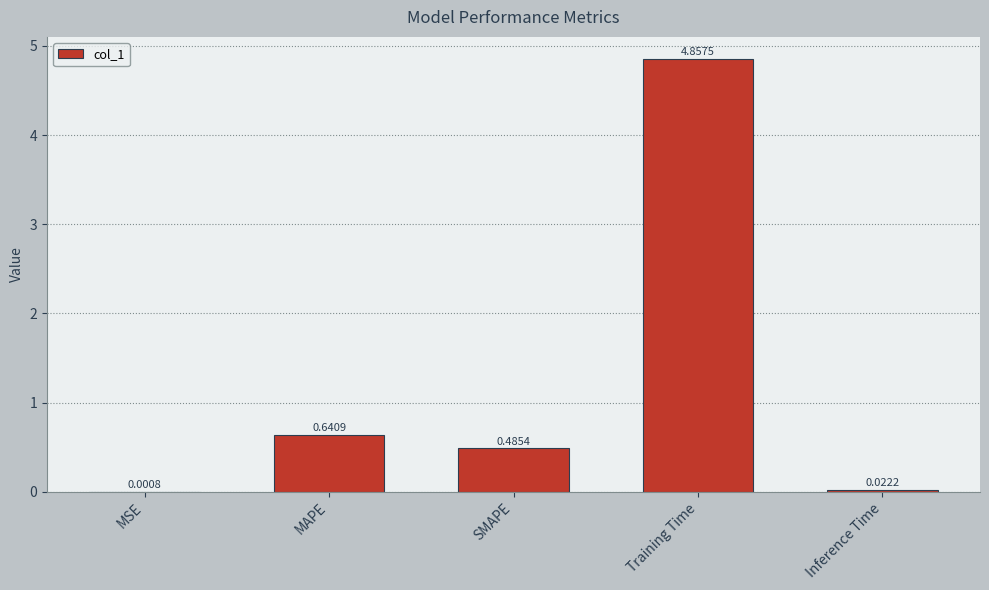

At which category does the chart reach its peak across all series?

Training Time